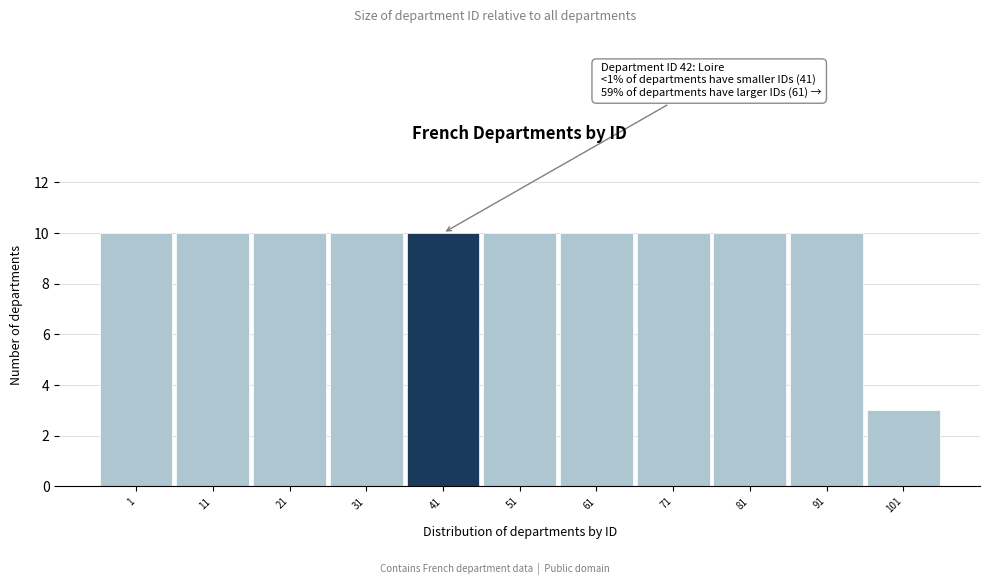

Reading left to right, list all the values displayed in this chart.

10	10	10	10	10	10	10	10	10	10	3